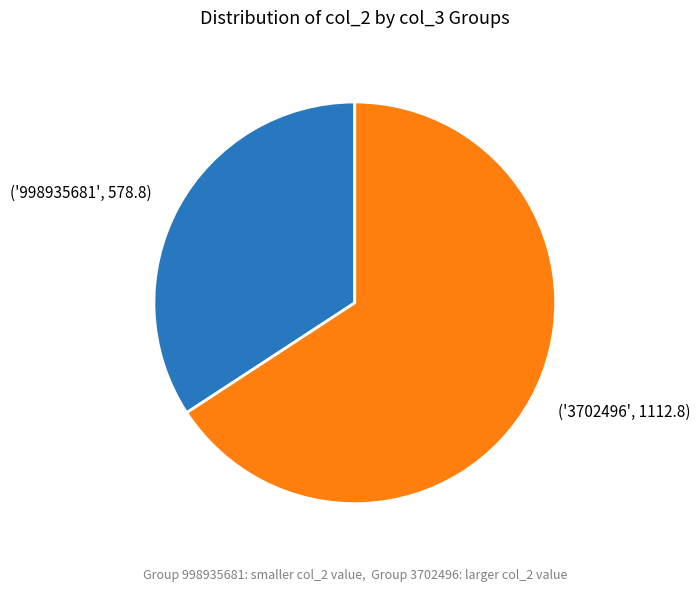

The ('998935681', 578.8) slice represents 34% of the pie. True or false?

True